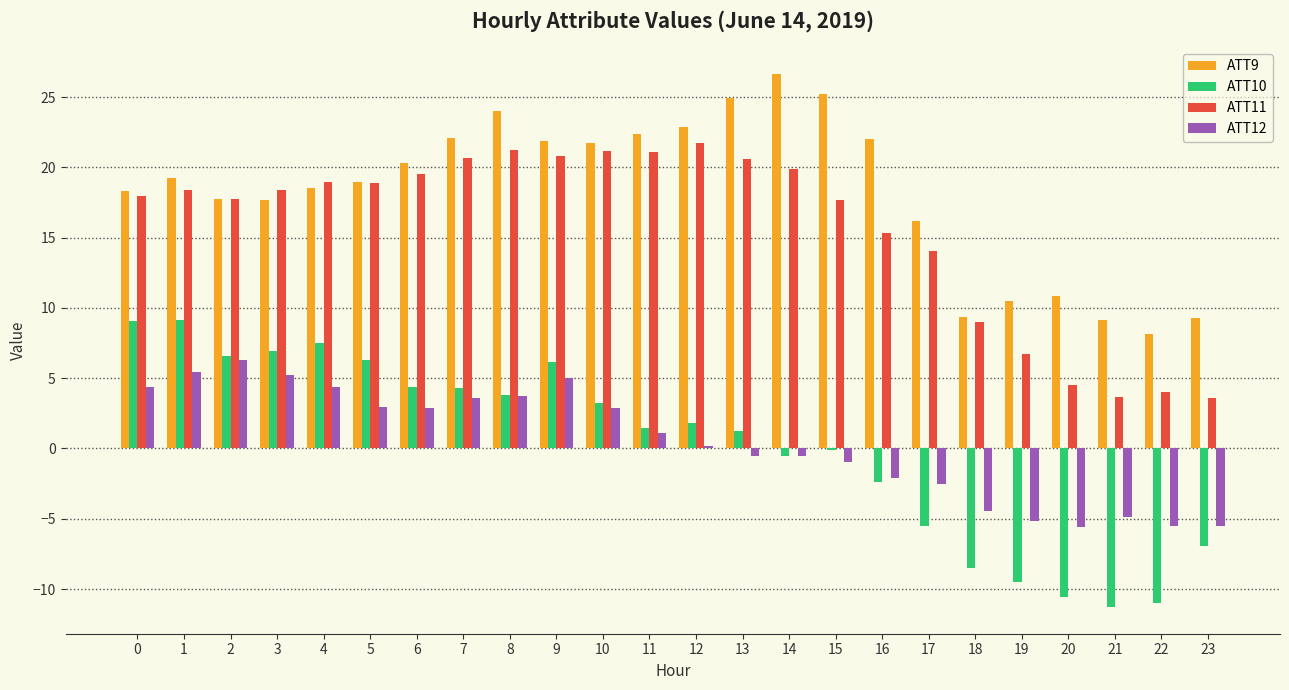

Which category has the highest value in the ATT12 series?

2